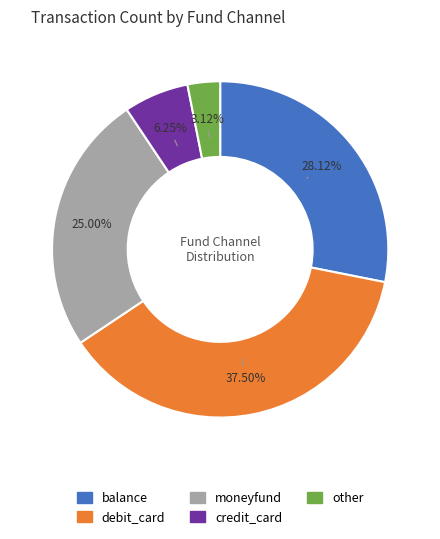

Is there any slice that represents more than half of the pie?

No